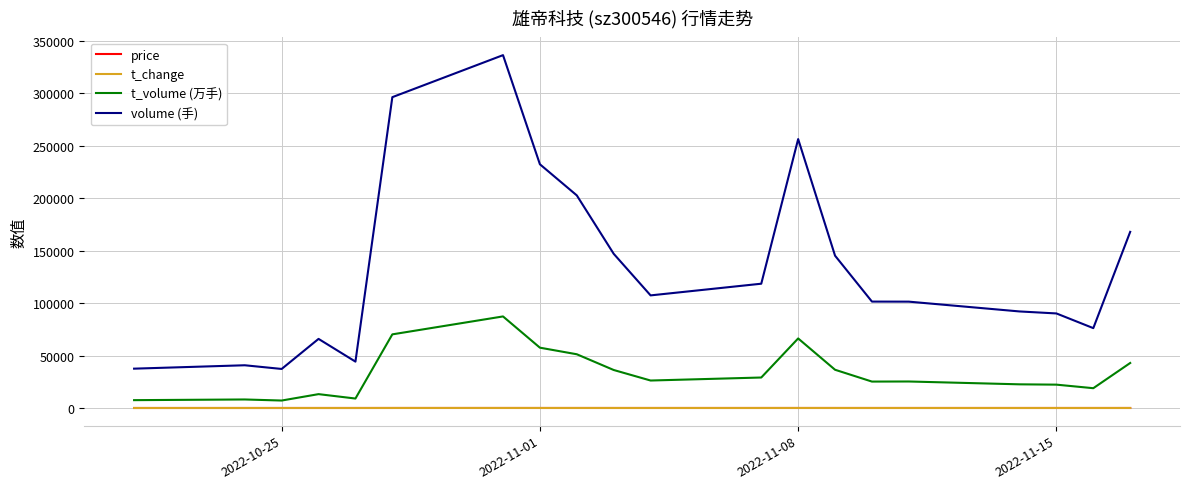

What is the greatest value displayed?

336163.0